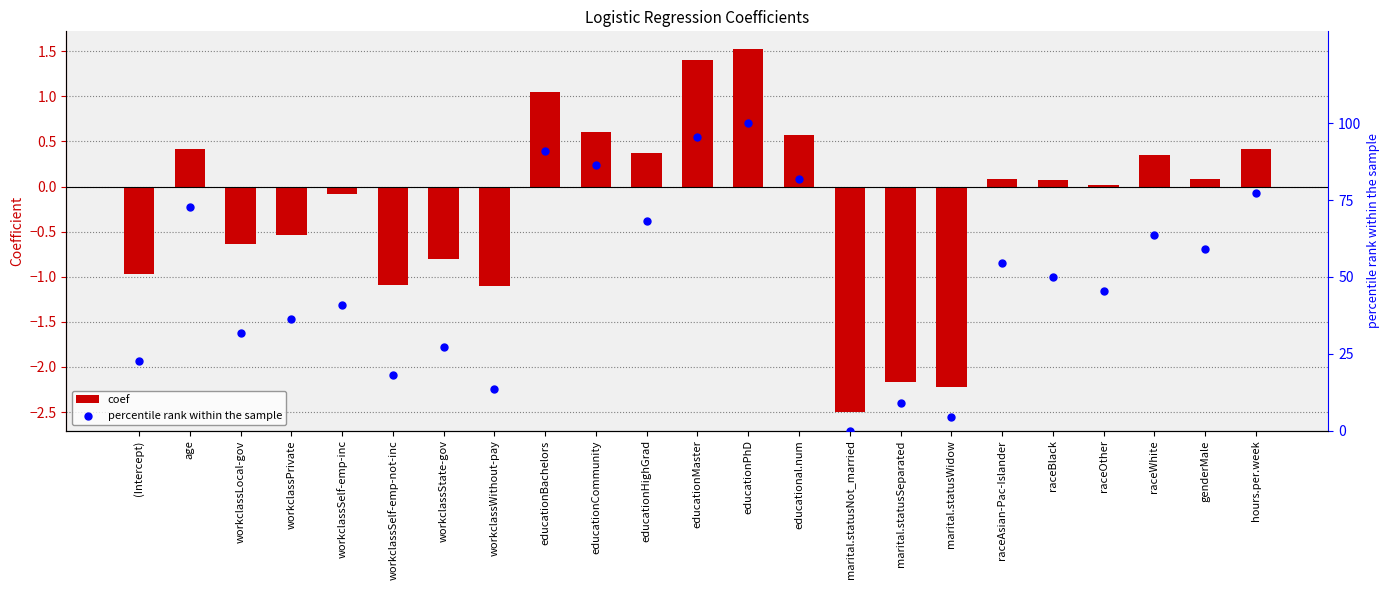

At which category is the sum across all series the highest?

educationPhD